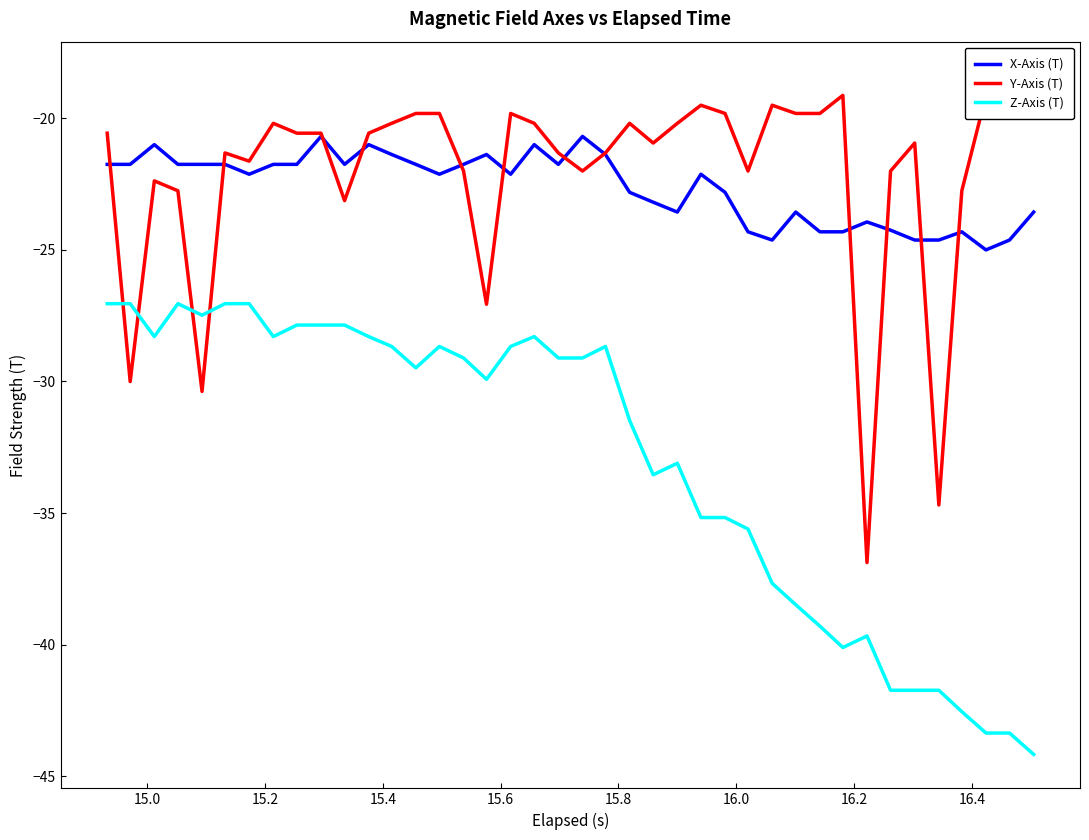

True or false: X-Axis (T) and Z-Axis (T) intersect in this chart.

False